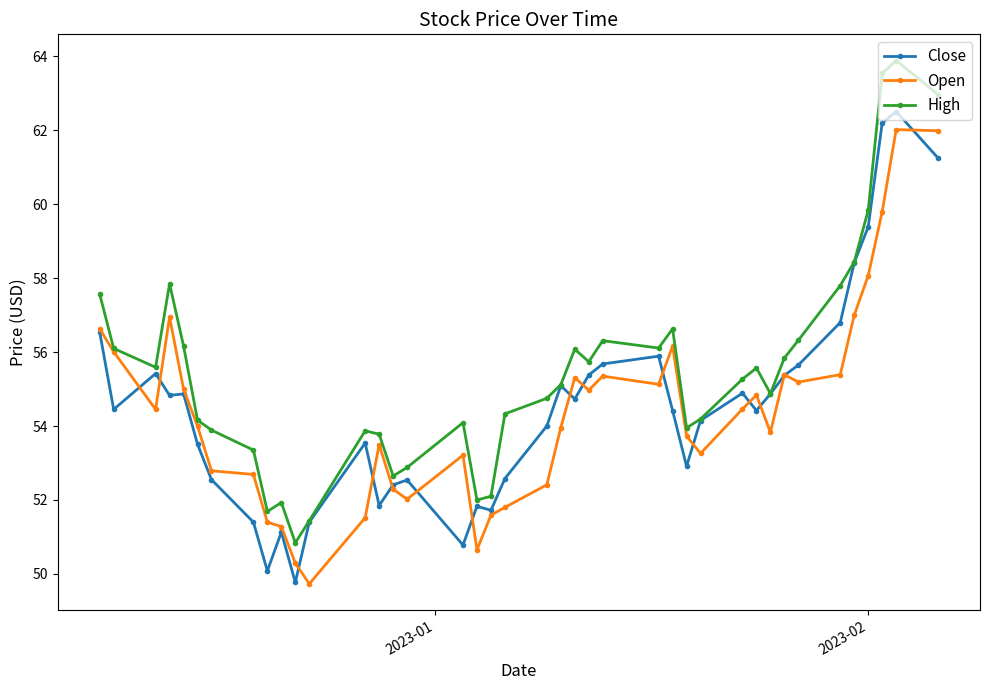

Which series has the largest total across all categories?

High